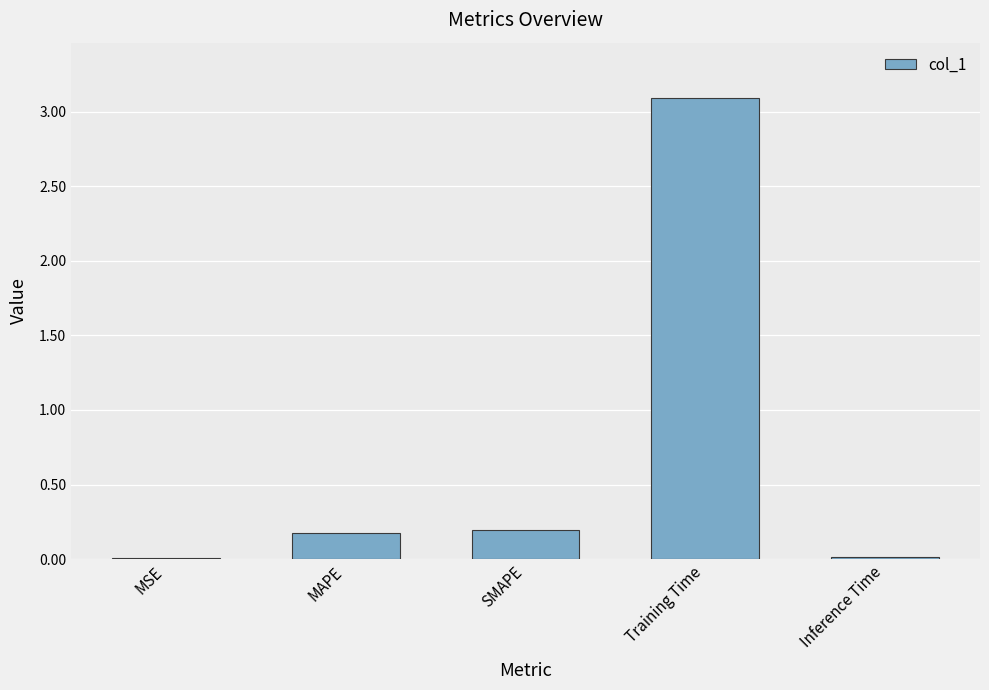

Are the bars horizontal?

No